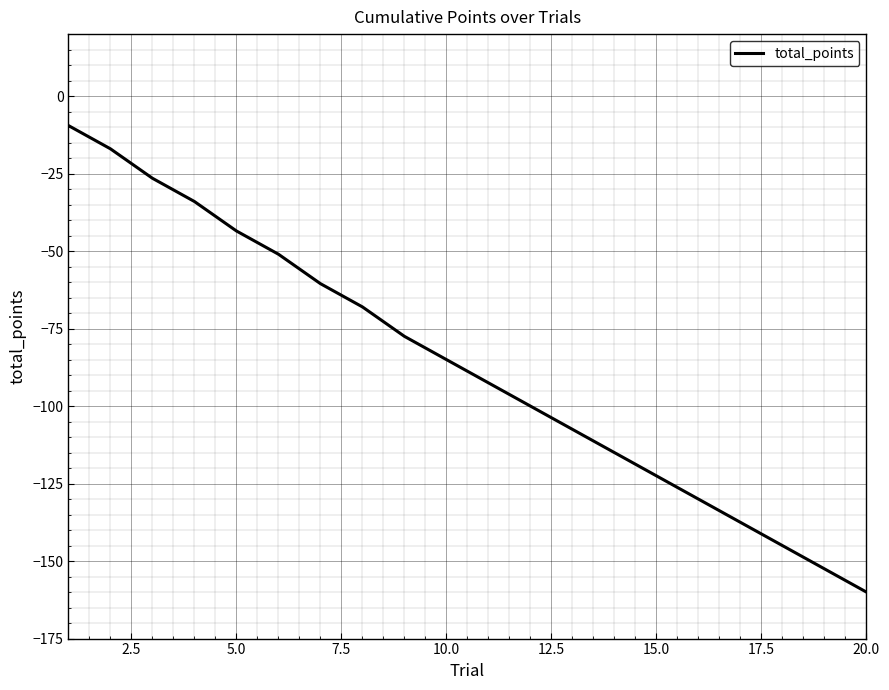

What is the minimum value shown in the chart?

-160.0